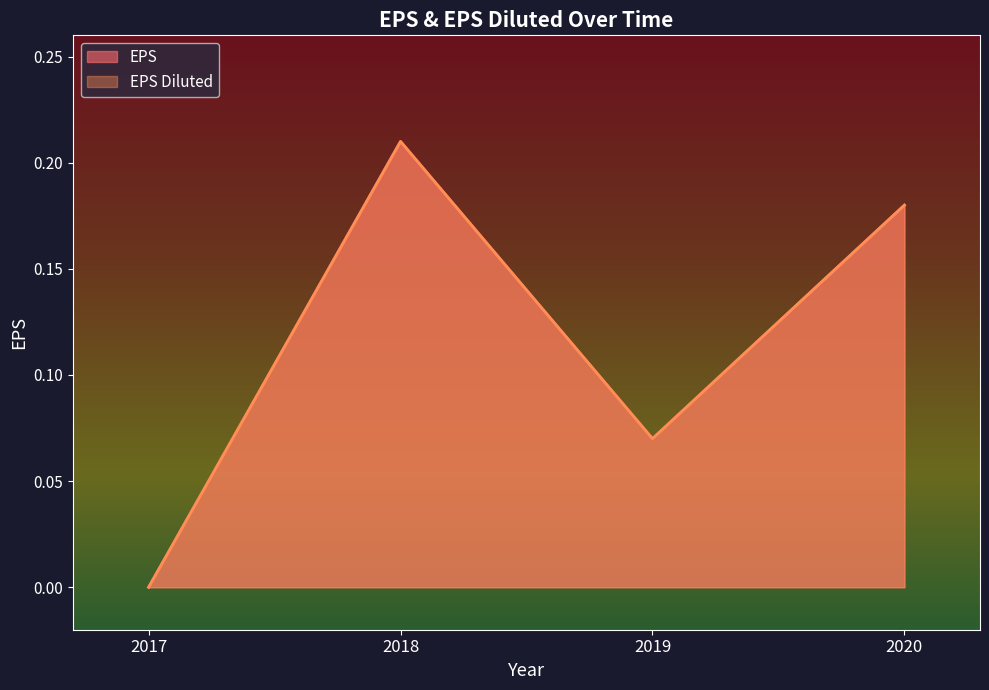

Reading left to right, extract all data points from this chart.

EPS: 0.0	0.2	0.1	0.2
EPS Diluted: 0.0	0.2	0.1	0.2